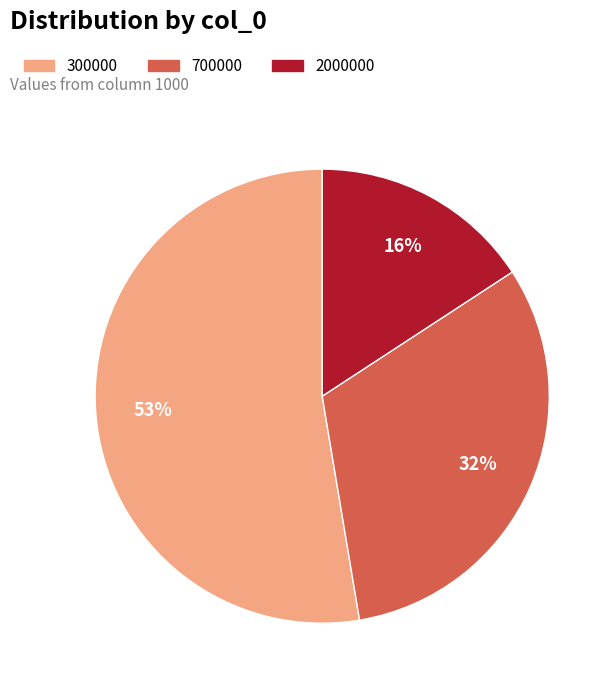

Approximately how many times larger is the value at 700000 compared to 2000000?

2.0